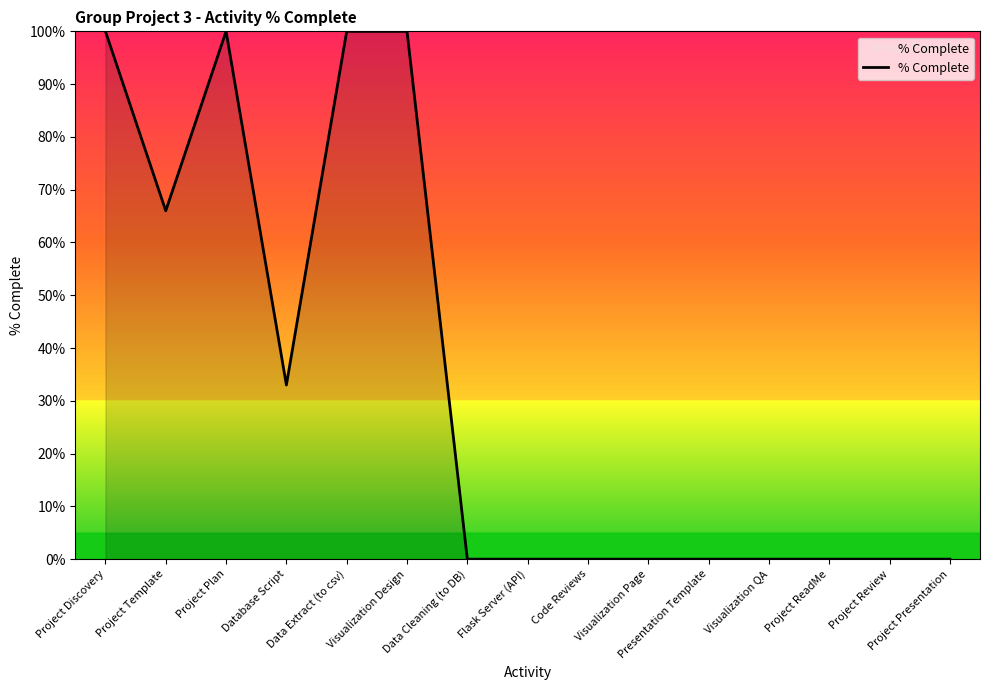

True or false: there are more than 1 points higher than both neighbors.

False